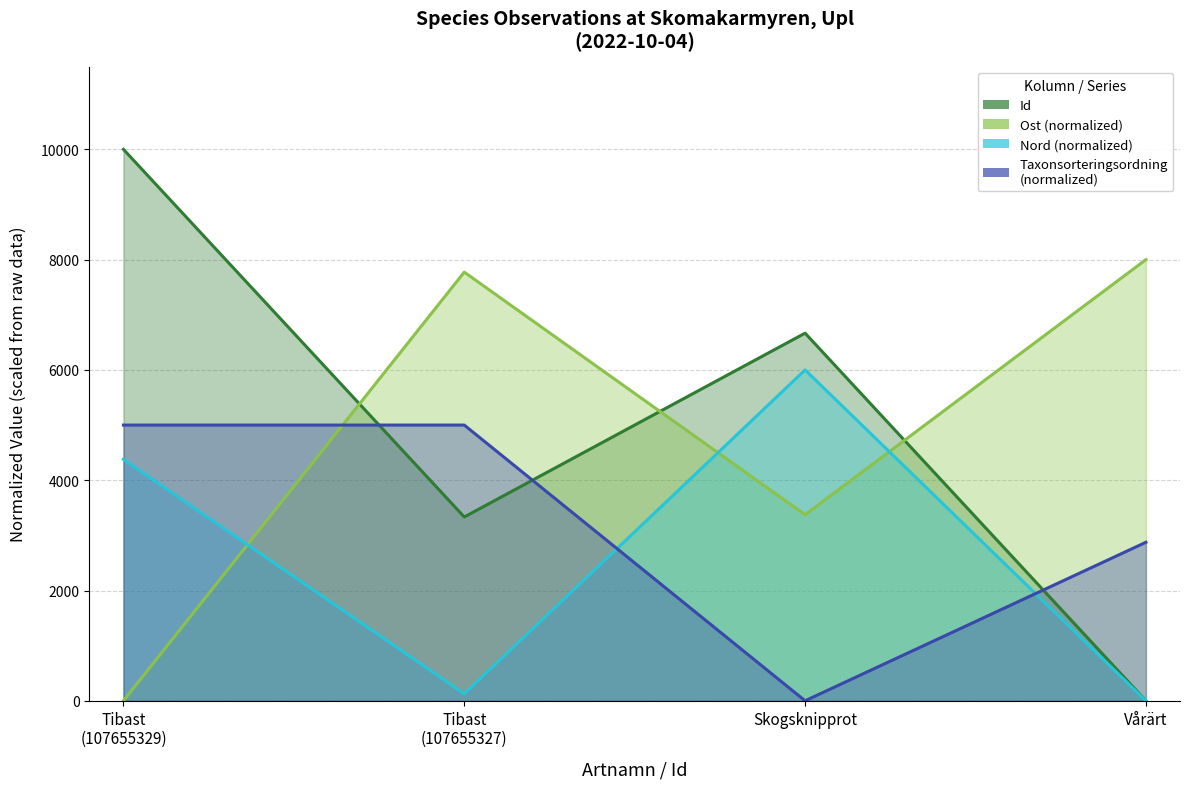

How many positive values does the Nord (line) series have?

3